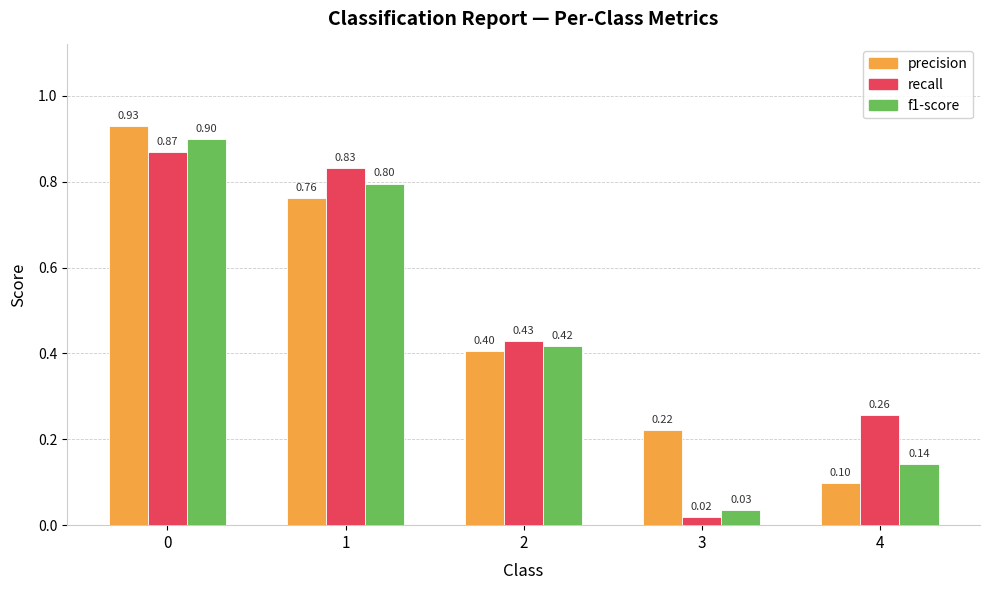

Is the value of recall at 0 greater than the value of f1-score at 2?

Yes